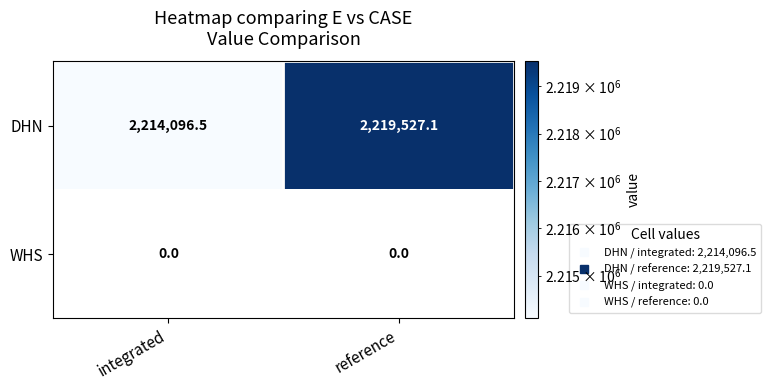

At which label is DHN closest to 2216811?

integrated